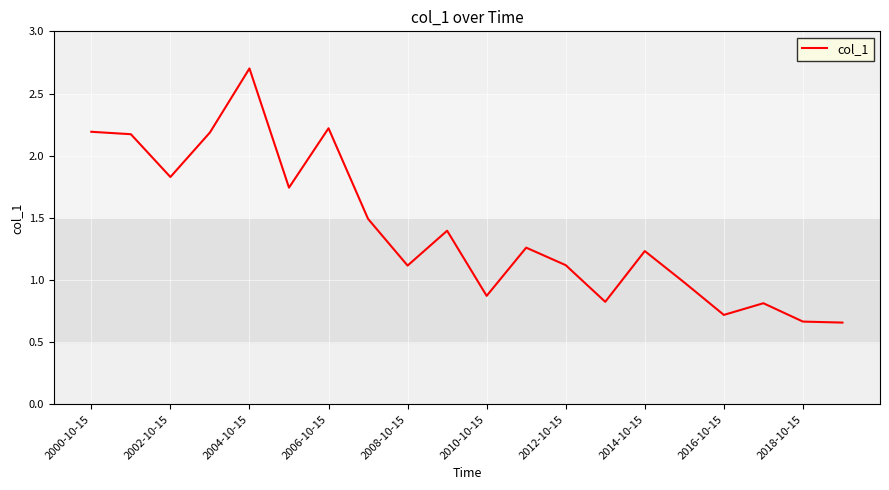

What is the greatest value displayed?

2.7